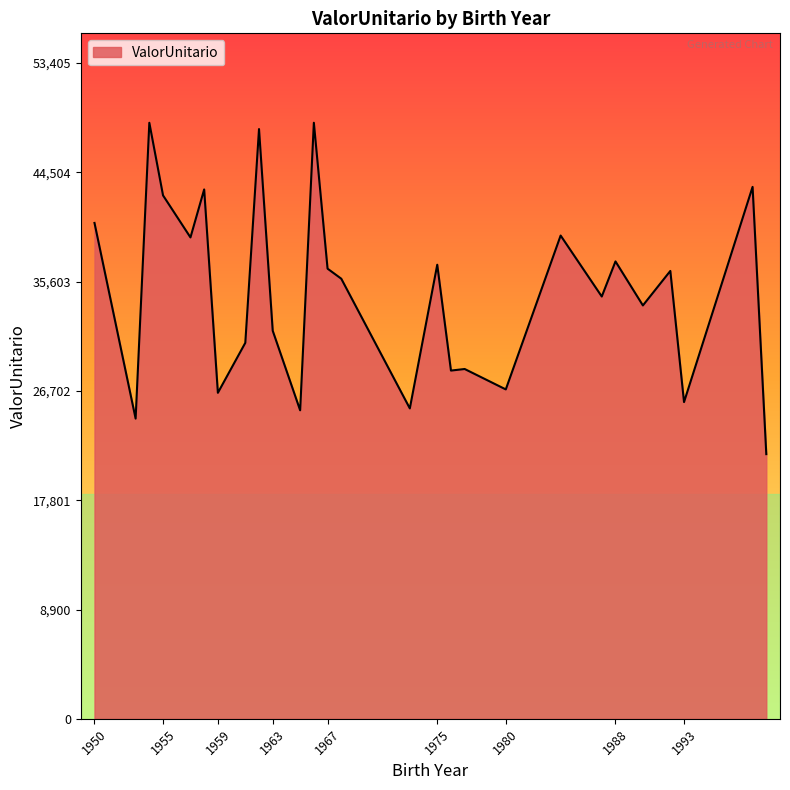

What is the difference between the maximum and minimum values?

26992.6